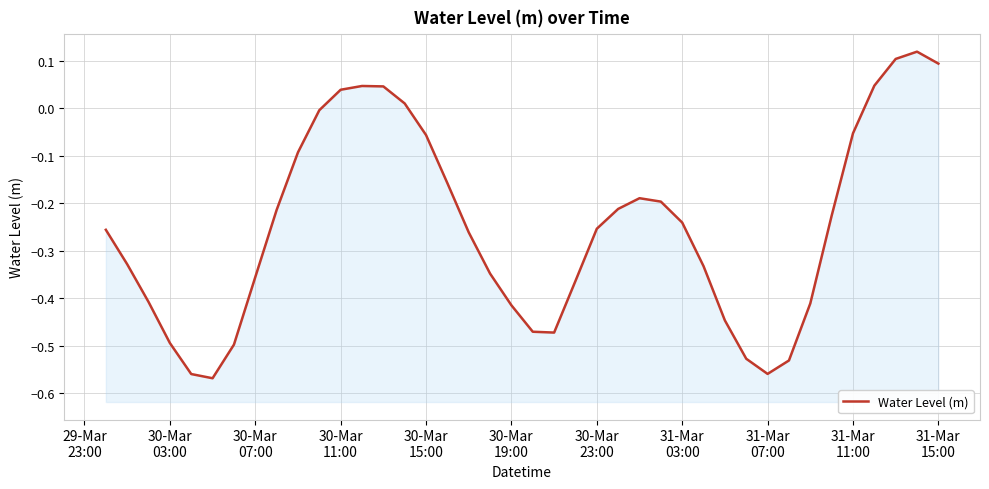

Is it true that the value at 30-Mar
07:00 is -0.2?

False